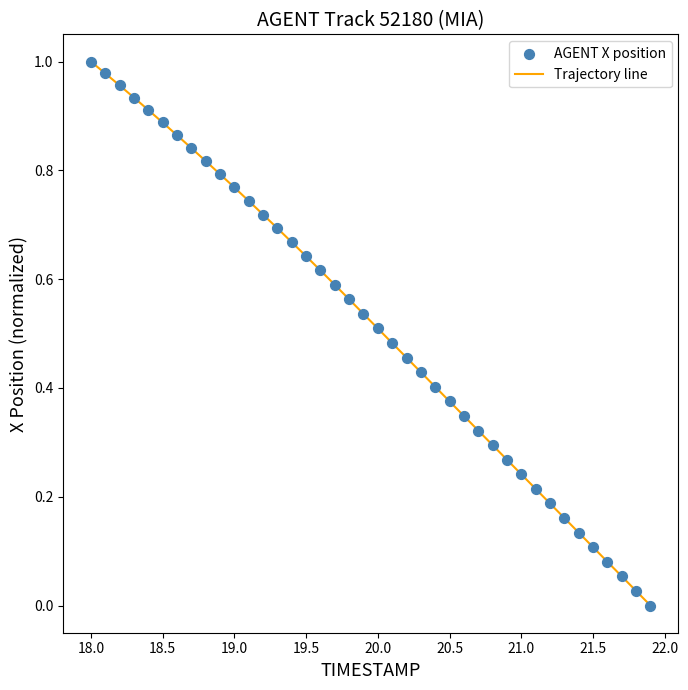

How many lines are shown in the chart?

1